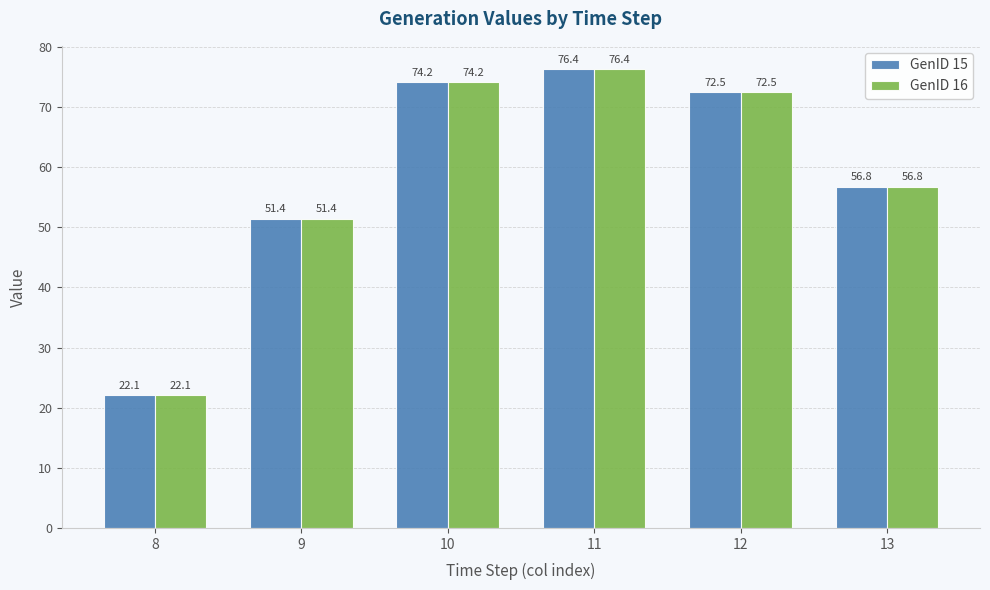

The value of GenID 16 at 8 is 14.8. True or false?

False